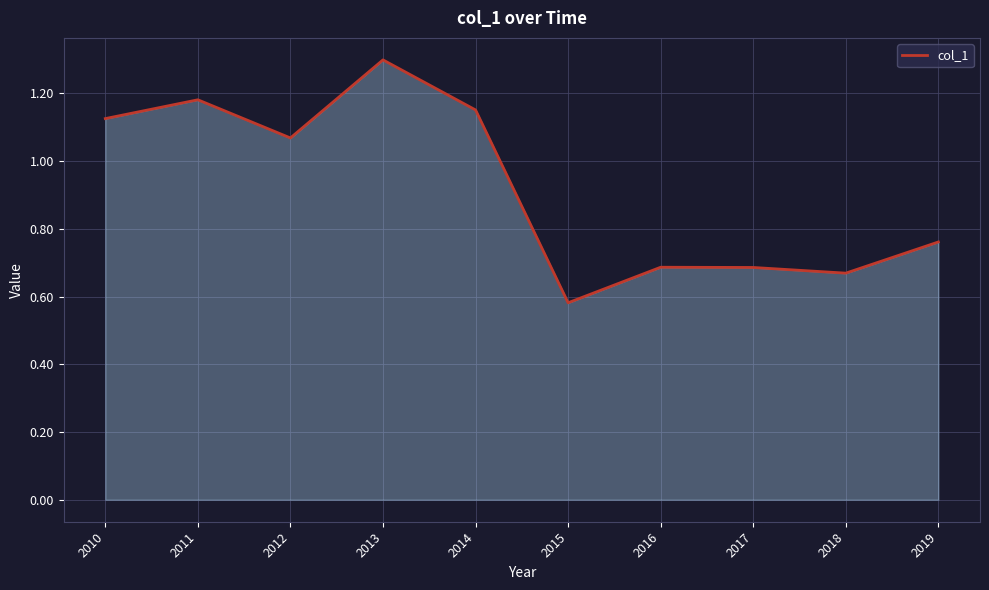

What is the greatest value displayed?

1.3